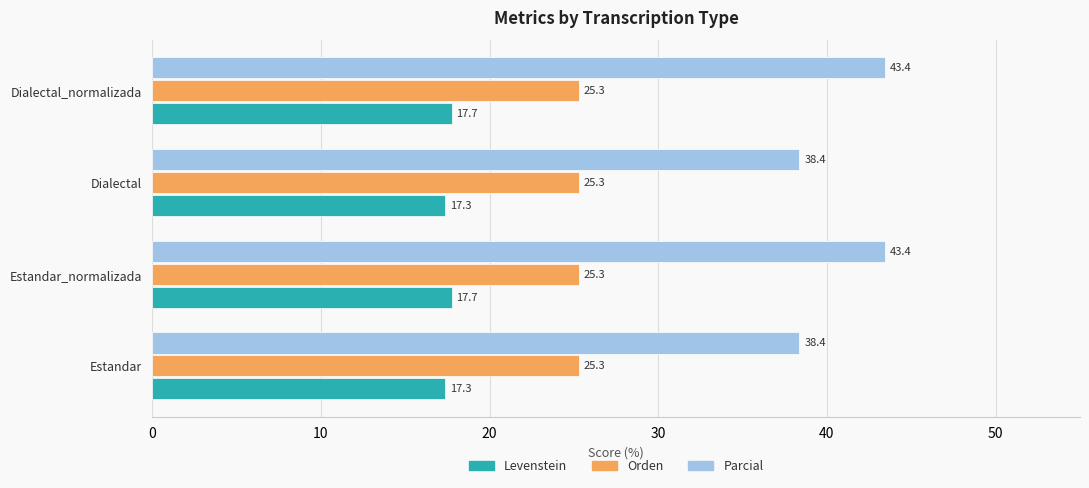

How many series are shown in this chart?

3